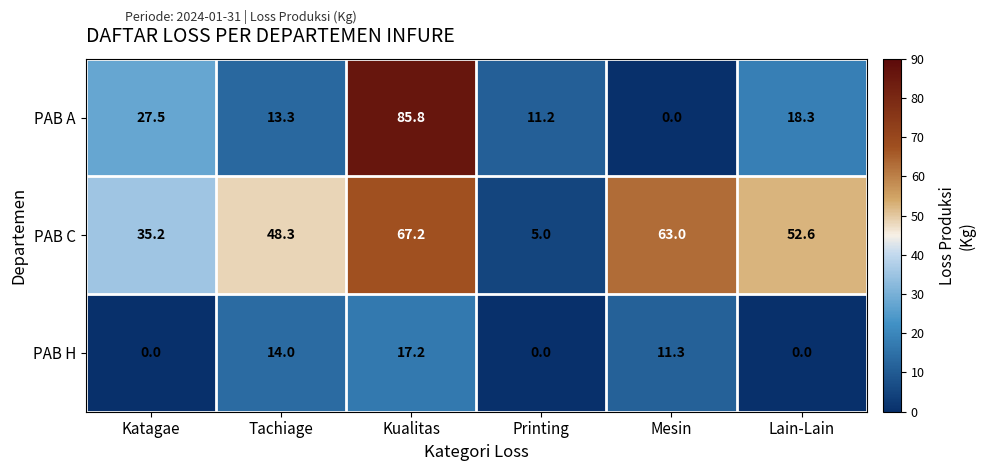

List the series in order of their overall mean, lowest first.

PAB H, PAB A, PAB C